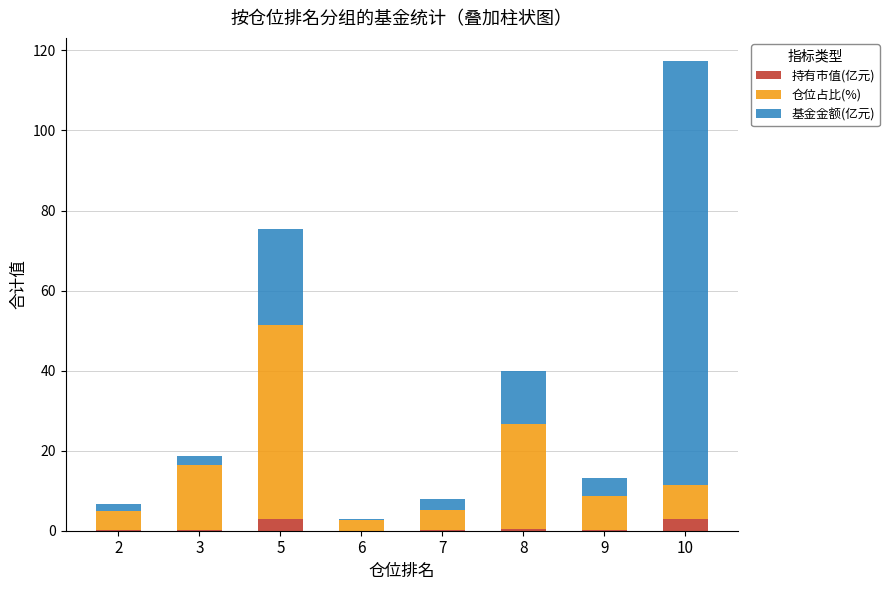

What is the sum of all 持有市值(亿元) values?

6.7